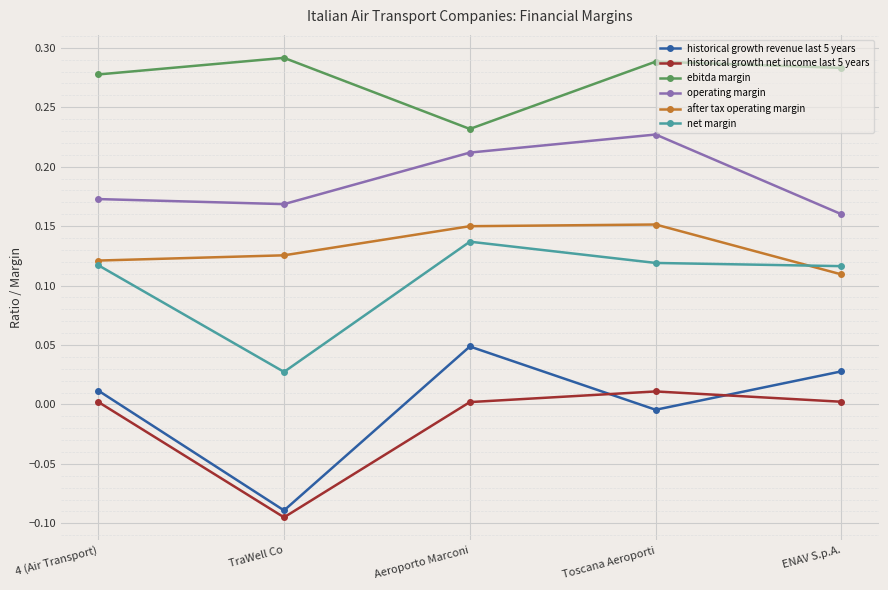

At which category does the chart reach its minimum across all series?

TraWell Co